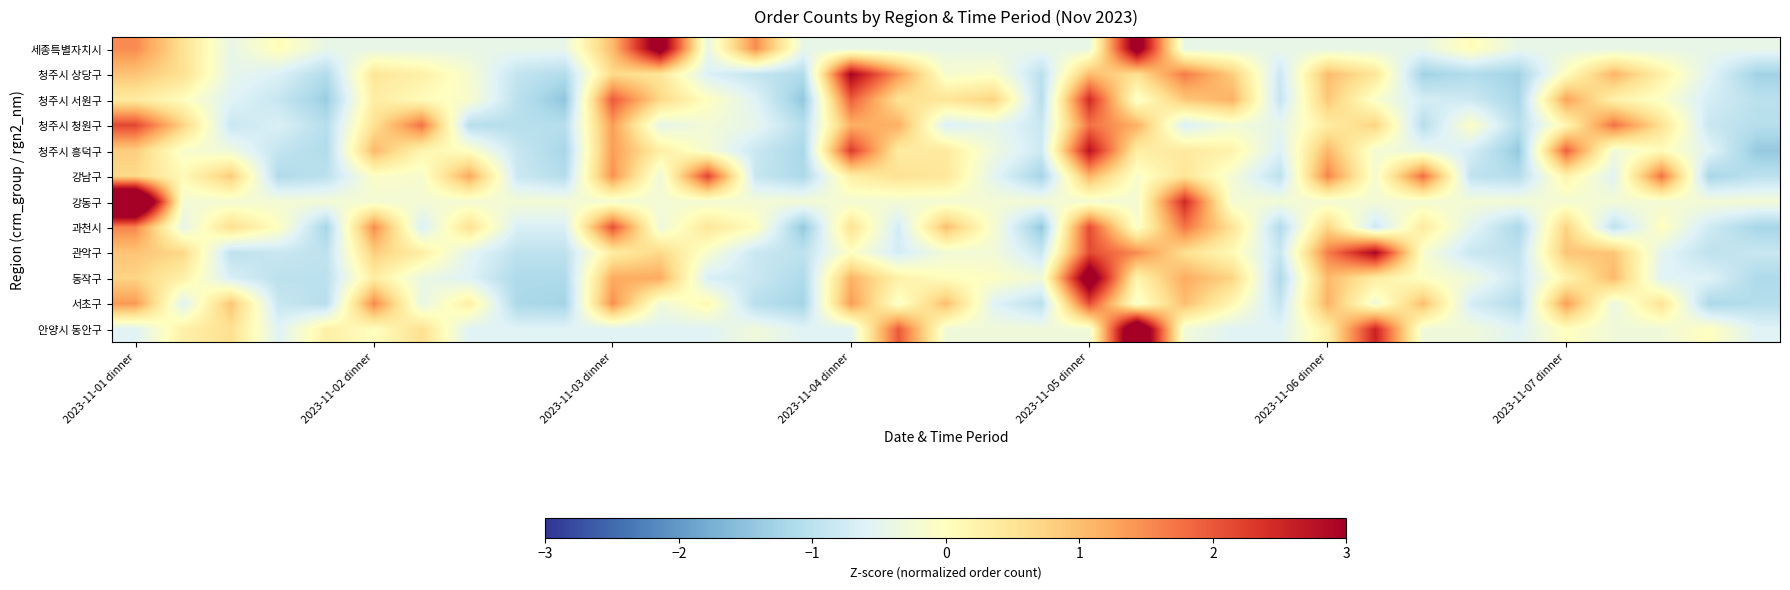

Reading left to right, transcribe all the data shown in this chart.

세종특별자치시: 1.5	0.5	-0.4	0.1	-0.4	-0.4	-0.4	-0.4	-0.4	-0.4	1.0	3.5	-0.4	1.5	-0.4	-0.4	-0.4	-0.4	-0.4	-0.4	-0.4	3.5	-0.4	-0.4	-0.4	-0.4	-0.4	-0.4	0.1	-0.4	-0.4	-0.4	-0.4	-0.4	-0.4
청주시 상당구: 0.9	0.6	-0.5	-0.6	-1.1	0.5	0.3	-0.2	-0.9	-1.1	0.7	0.5	-0.6	-0.9	-1.1	3.0	1.4	-0.2	-0.1	-1.0	1.0	0.6	1.7	0.8	-0.8	1.0	0.5	-1.3	-1.1	-1.3	0.0	1.1	0.3	-0.5	-1.3
청주시 서원구: 0.4	0.0	-0.6	-0.9	-1.4	0.3	0.1	-0.1	-1.0	-1.5	2.0	0.7	-0.0	-0.6	-1.4	1.9	0.5	0.5	0.8	-1.1	2.5	-0.1	0.9	1.1	-0.9	0.9	-0.1	-0.7	-0.8	-1.2	1.3	0.2	-0.1	-0.7	-1.0
청주시 청원구: 2.2	0.8	-0.9	-0.7	-1.1	0.6	1.8	-1.1	-1.1	-1.1	1.4	-0.5	-0.3	-0.5	-1.1	1.2	1.2	-0.7	-0.5	-0.9	1.8	1.2	-0.7	-0.3	-0.5	0.4	0.8	-1.1	-0.1	-1.1	0.1	1.8	0.6	-0.9	-1.1
청주시 흥덕구: 0.8	-0.1	-0.3	-0.9	-1.1	1.1	0.2	-0.0	-0.9	-1.2	1.4	0.3	-0.2	-0.8	-1.2	2.3	0.4	0.4	-0.3	-0.8	2.8	0.3	0.4	0.2	-0.6	1.1	-0.2	-0.4	-0.7	-1.4	1.9	-0.3	0.1	-0.5	-1.4
강남구: 0.7	0.1	0.8	-1.1	-1.0	-0.1	-0.2	1.2	-0.8	-1.1	1.5	-0.3	2.2	-0.9	-1.2	0.3	0.5	0.4	-0.5	-1.3	1.1	-0.1	0.5	-0.2	-1.0	1.6	-0.2	1.8	-1.0	-1.1	0.2	-0.6	1.8	-1.2	-1.0
강동구: 5.2	-0.2	-0.2	-0.2	-0.2	-0.2	-0.2	-0.2	-0.2	-0.2	-0.2	-0.2	-0.2	-0.2	-0.2	-0.2	-0.2	-0.2	-0.2	-0.2	-0.2	-0.2	2.5	-0.2	-0.2	-0.2	-0.2	-0.2	-0.2	-0.2	-0.2	-0.2	-0.2	-0.2	-0.2
과천시: 1.6	-0.5	0.6	-0.0	-1.2	1.5	-0.7	0.6	-0.7	-0.7	2.1	-0.3	0.5	0.0	-1.4	0.6	-0.7	1.0	-0.2	-1.4	2.1	-0.1	1.7	0.5	-1.1	0.7	-0.8	0.4	-0.5	-1.2	0.8	-1.0	0.0	-0.8	-1.2
관악구: 0.9	0.7	-1.0	-0.9	-1.0	0.8	0.3	-0.5	-1.0	-1.0	0.3	0.7	-0.1	-0.9	-1.0	-0.0	-0.7	-0.3	-0.3	-0.9	2.1	1.5	0.6	0.1	-0.9	1.6	2.9	-0.1	-0.9	-1.0	0.9	0.9	-0.5	-1.0	-0.9
동작구: 0.7	0.3	-0.7	-1.0	-1.0	0.3	-0.4	-0.6	-1.2	-1.2	1.2	1.2	-0.7	-0.8	-1.2	1.1	0.3	0.0	-0.0	-0.3	3.6	0.2	1.2	0.7	-1.2	1.1	0.3	-0.0	-0.3	-0.8	0.2	1.1	-0.6	-0.6	-1.2
서초구: 1.4	-0.6	0.9	-0.9	-1.0	1.5	-0.4	0.3	-1.2	-1.3	1.5	-0.3	0.1	-1.0	-1.3	1.4	-0.1	1.0	-0.6	-1.0	2.1	-0.2	1.0	0.1	-0.9	1.1	-0.3	1.0	-0.7	-1.1	1.4	-0.4	0.5	-1.2	-1.1
안양시 동안구: -0.6	0.3	0.6	-0.6	0.3	0.0	0.6	-0.6	-0.6	-0.6	-0.6	-0.6	-0.6	-0.3	-0.6	-0.6	2.0	-0.3	-0.3	-0.3	-0.3	4.3	-0.3	-0.6	-0.6	0.3	2.6	-0.3	-0.3	-0.6	0.0	-0.3	-0.3	0.0	-0.6